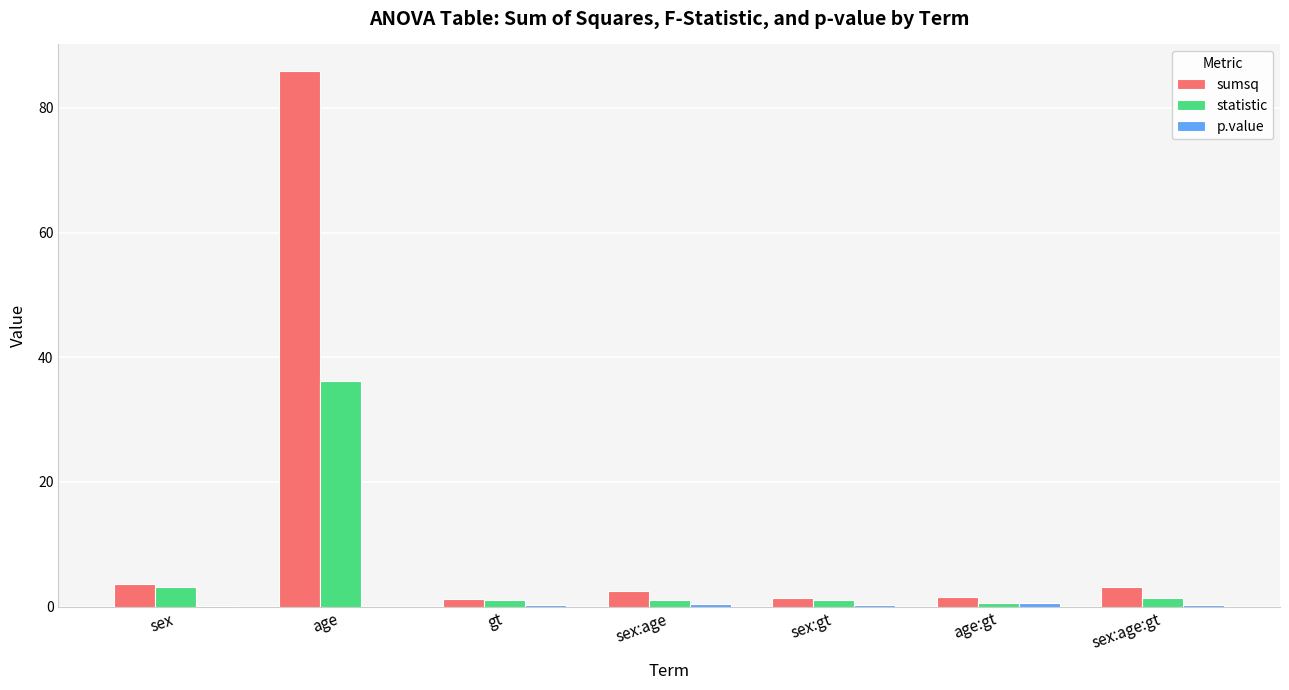

Is it true that sumsq equals 85.9 at age?

True